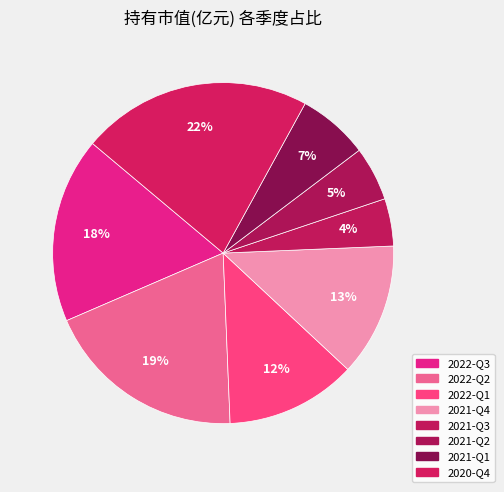

Count the number of slices in the pie.

8